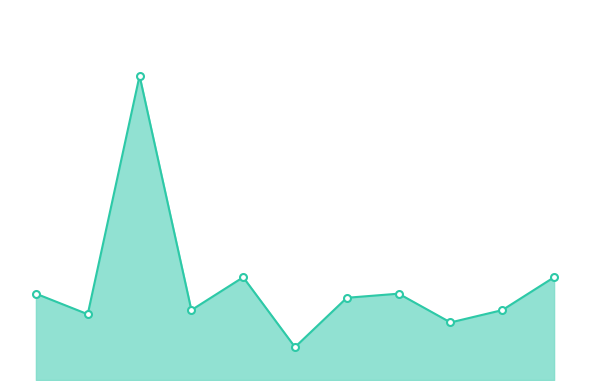

At which label does the data first exceed 20?

2016-05-31